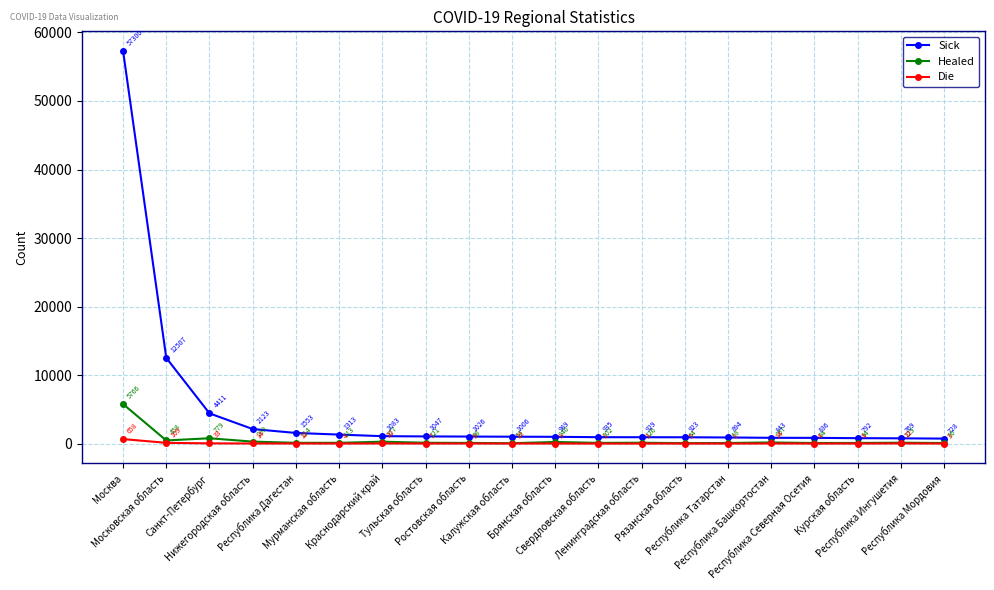

What is the label of the 15th point from the right?

Мурманская область